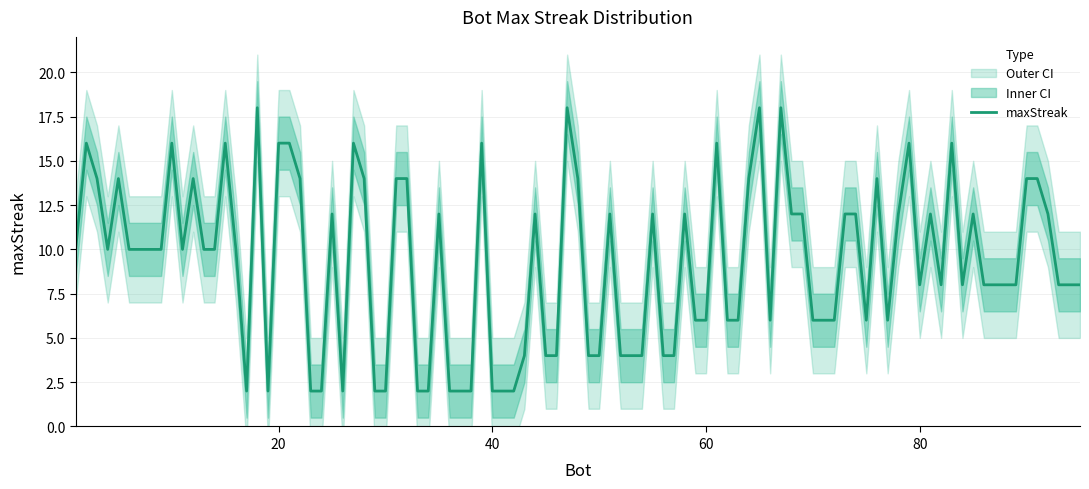

How many lower2 values are between 6 and 10?

12